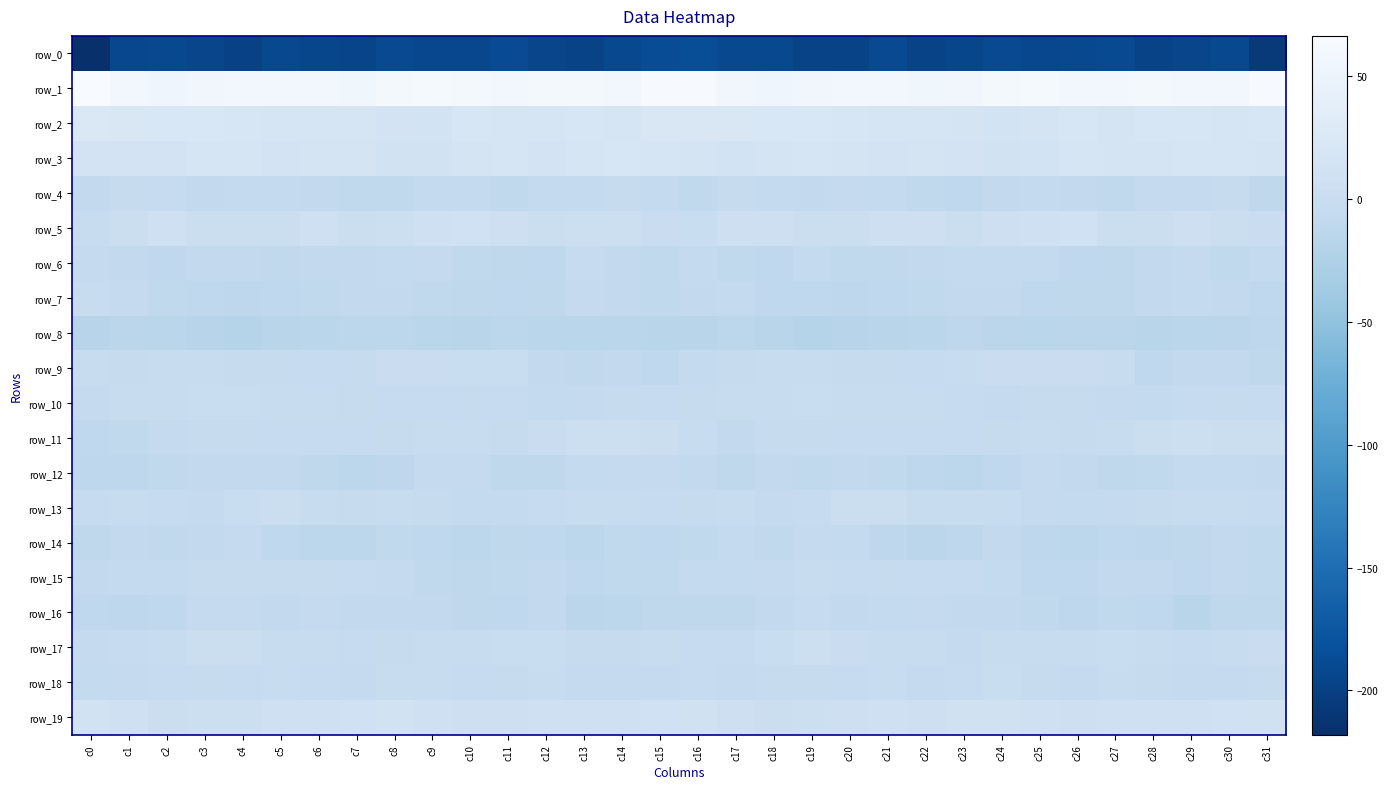

Which has a higher value, c1 or c9?

c9